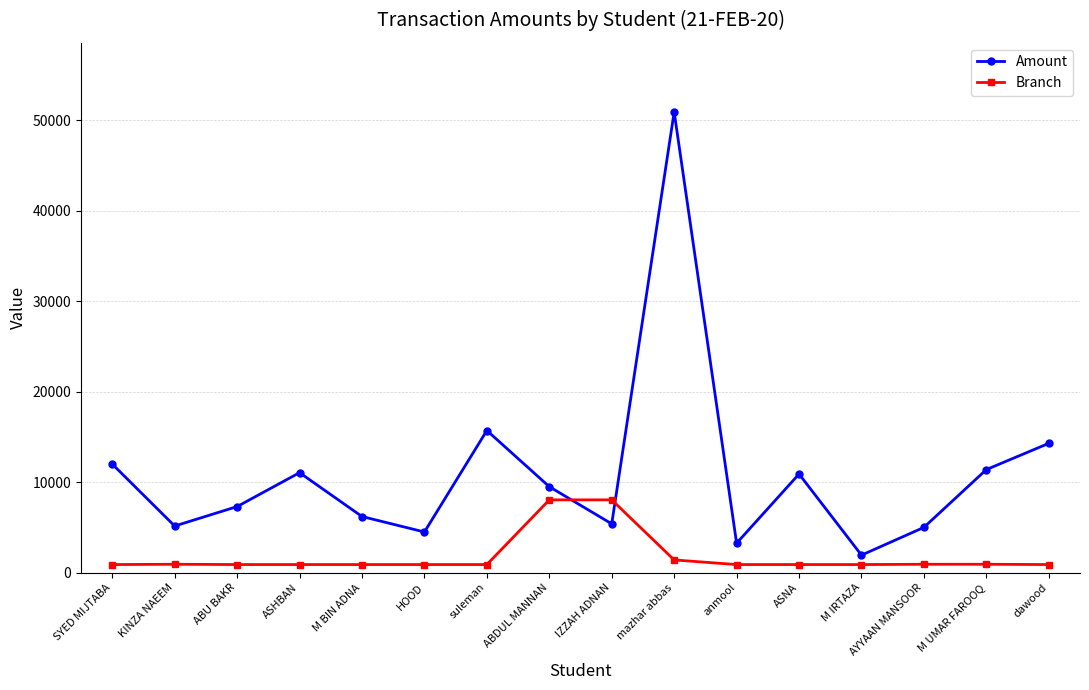

What is the spread (max minus min) of values at AYYAAN MANSOOR?

4079